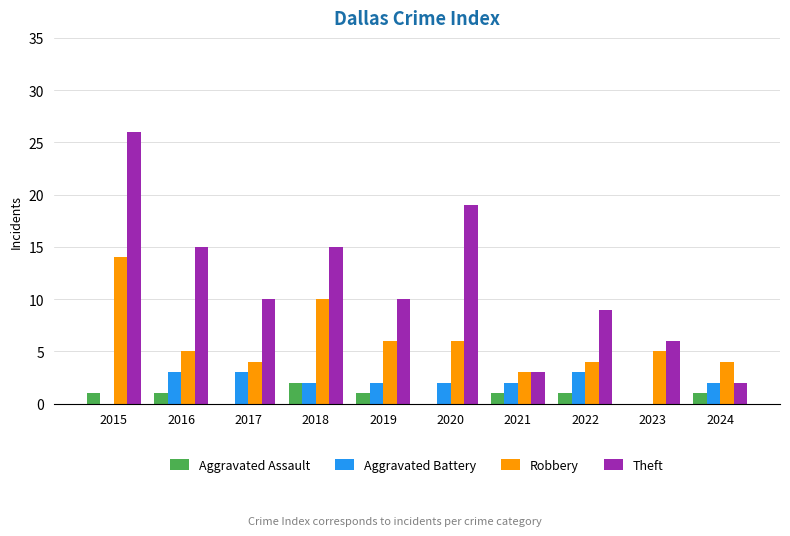

Reading left to right, list all the values displayed in this chart.

Aggravated Assault: 1	1	0	2	1	0	1	1	0	1
Aggravated Battery: 0	3	3	2	2	2	2	3	0	2
Robbery: 14	5	4	10	6	6	3	4	5	4
Theft: 26	15	10	15	10	19	3	9	6	2